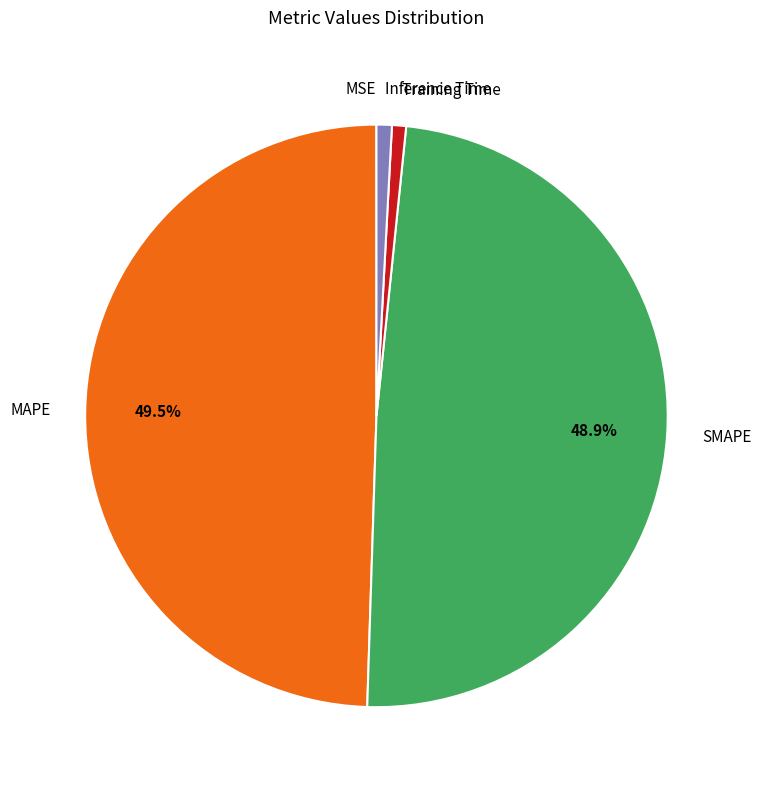

Do Training Time and Inference Time together represent more than half of the pie?

No